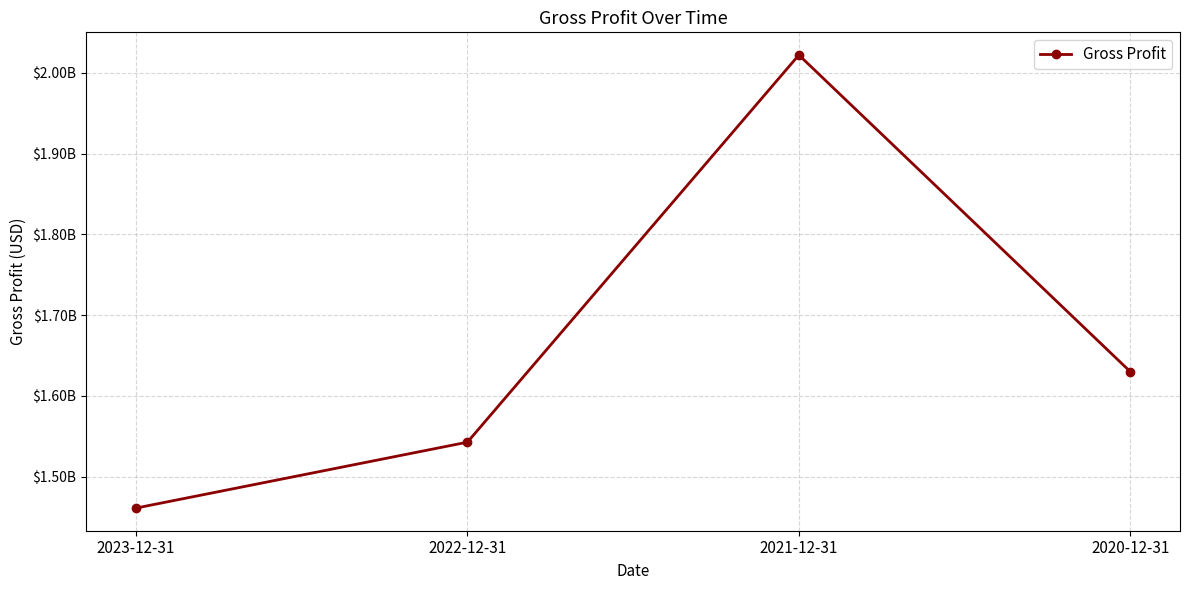

What is the value of the 1st point from the left?

1461100000